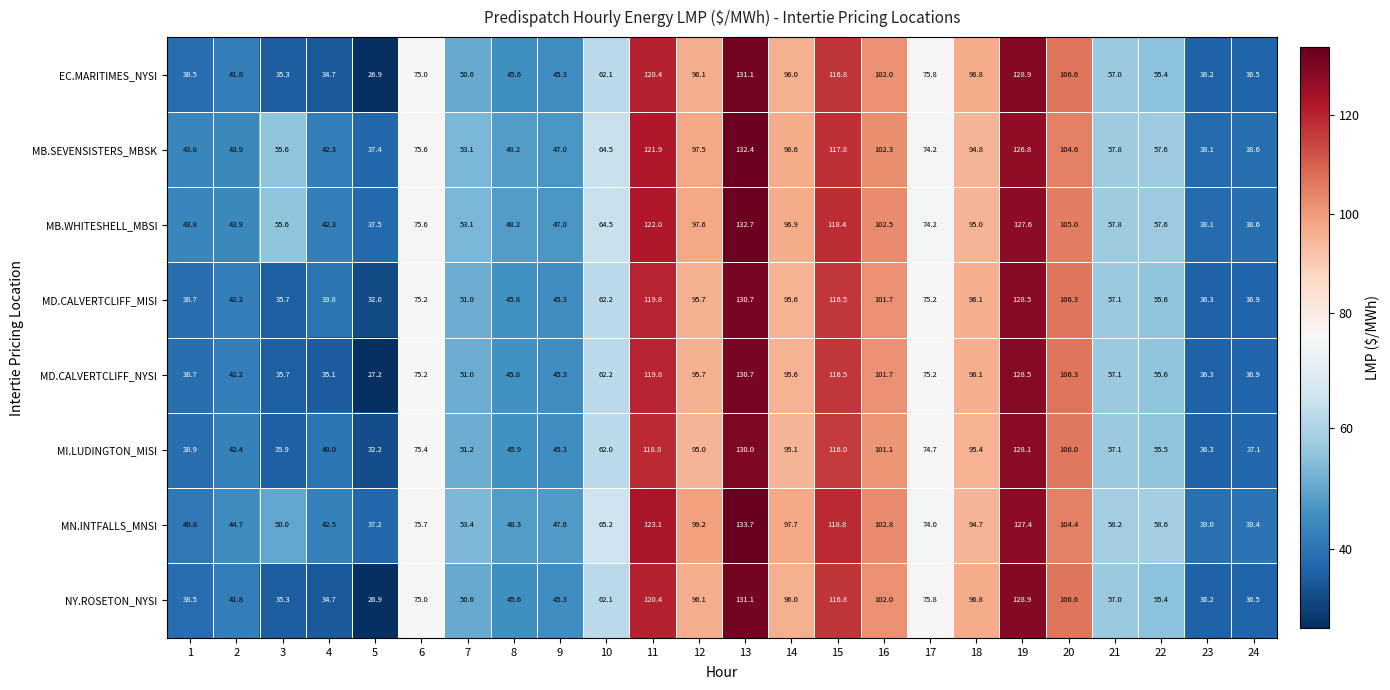

At which label does MD.CALVERTCLIFF_MISI first exceed 62?

6